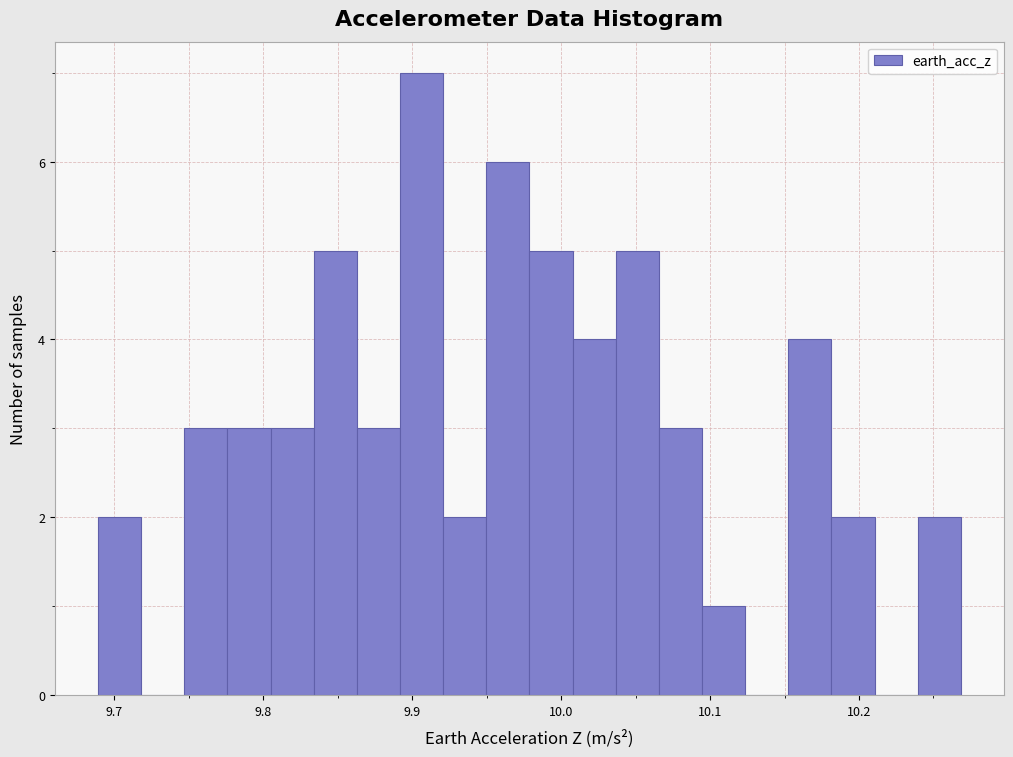

Read against the x-axis, roughly where is the centre of the tallest bar?

9.91